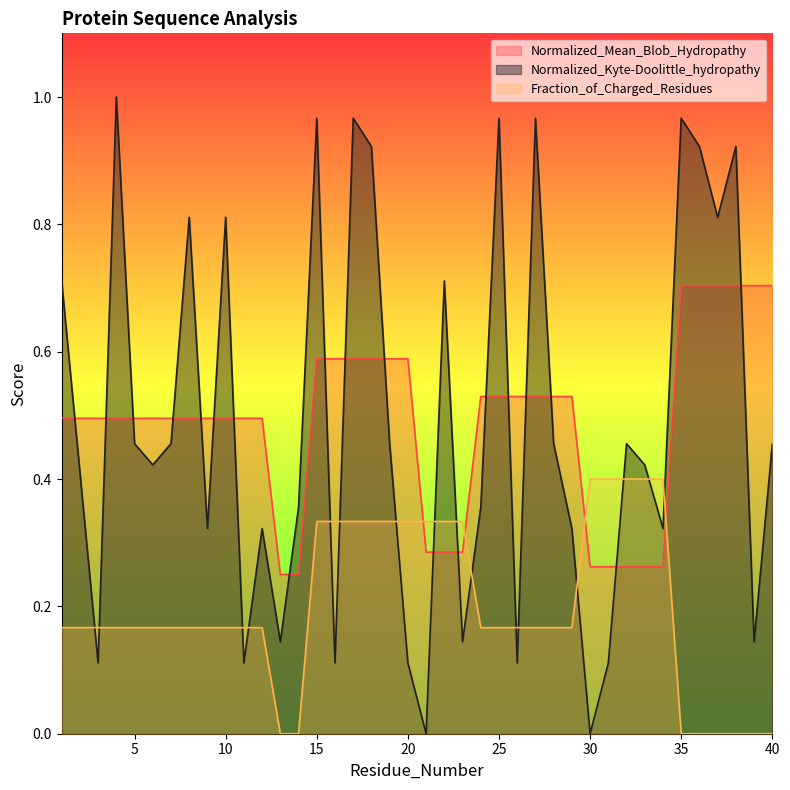

Which label corresponds to the smallest value in the chart?

21